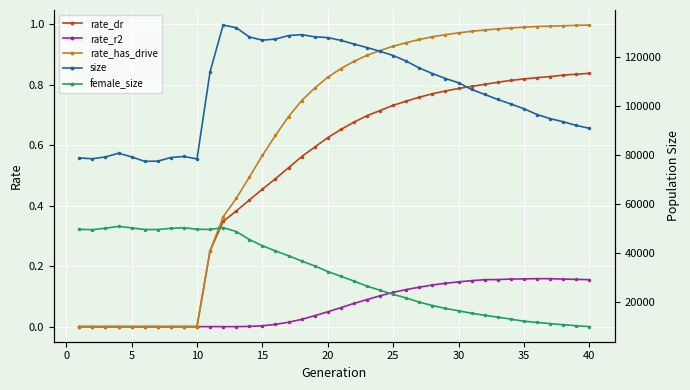

True or false: size and rate_r2 intersect in this chart.

False